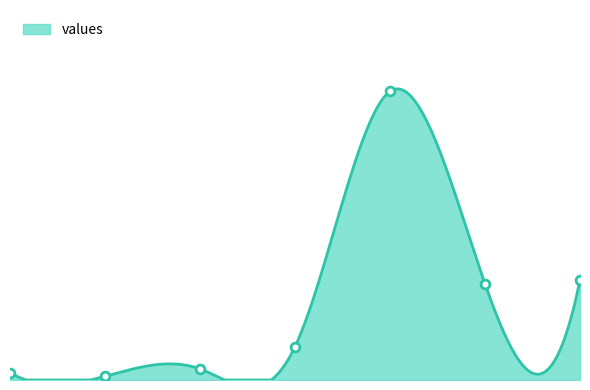

What is the ratio of the value at 6 to the value at 5?

1.0